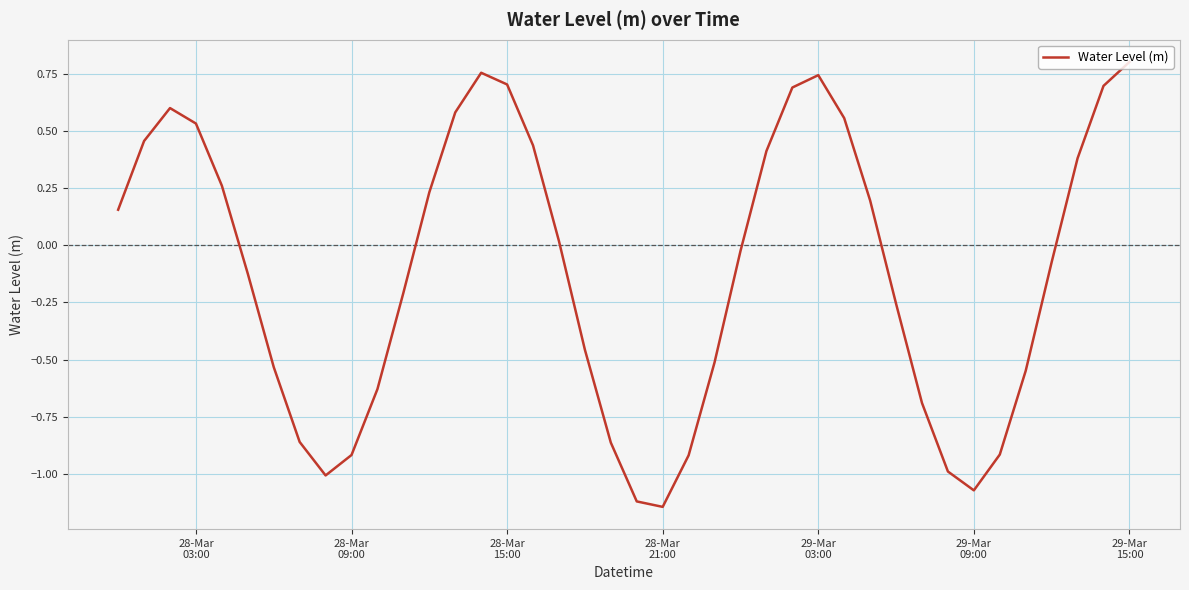

What is the difference between the maximum and minimum values?

1.9